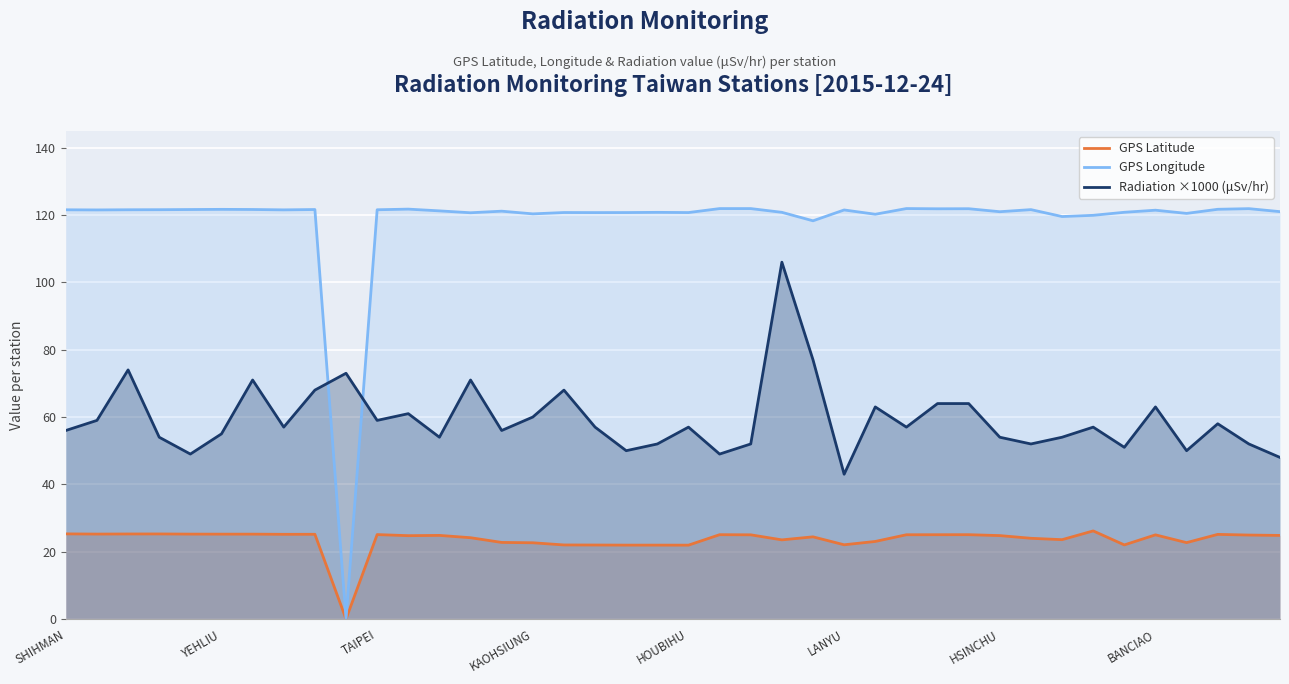

What is the spread (max minus min) of values at BANCIAO?

96.4